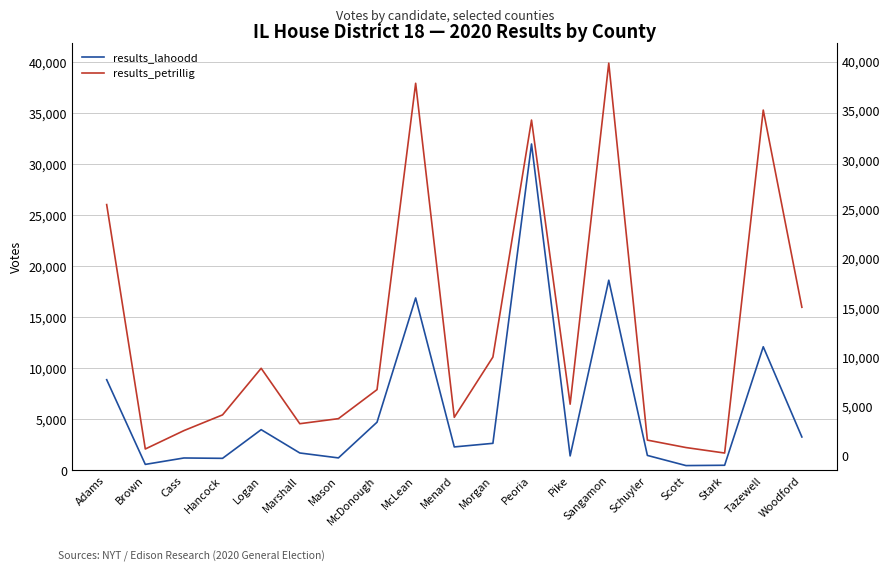

What is the maximum value for results_lahoodd?

31962